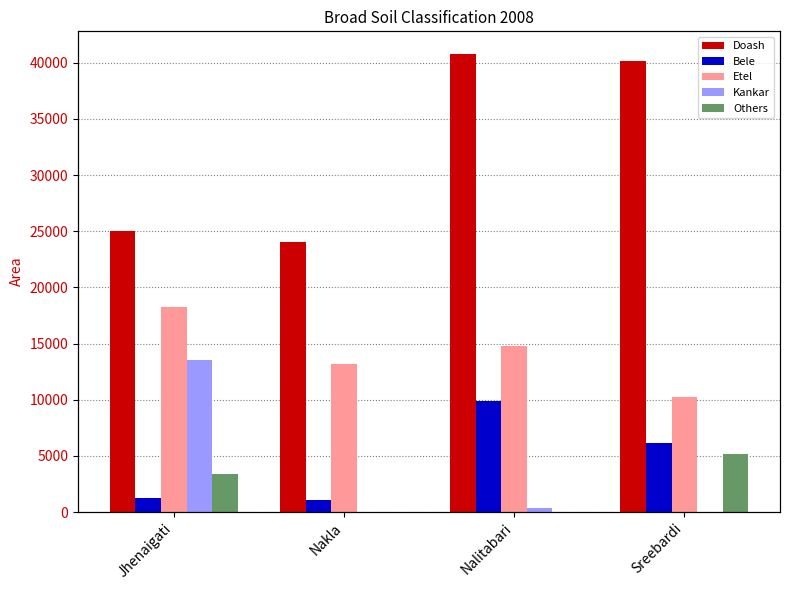

True or false: Doash has a value of 41911 at Jhenaigati.

False